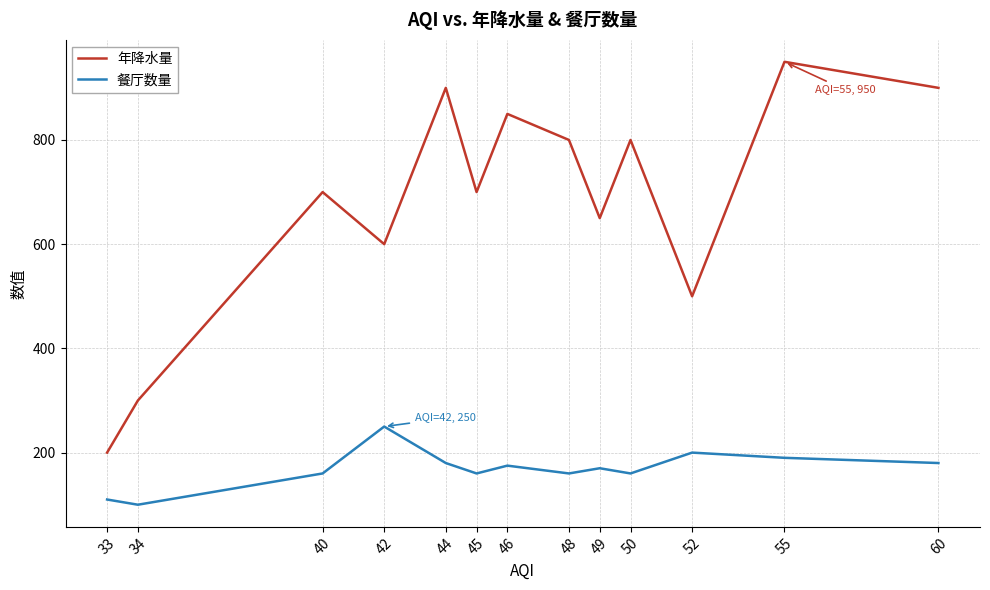

True or false: 年降水量 has a value of 201 at 44.

False